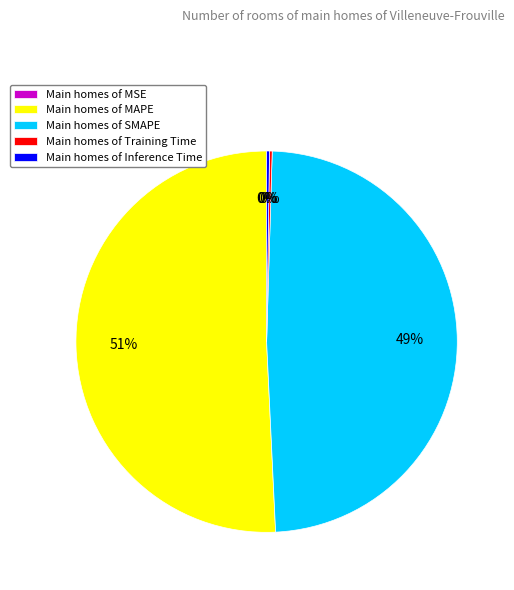

To the nearest percent, what is the average slice percentage?

20%